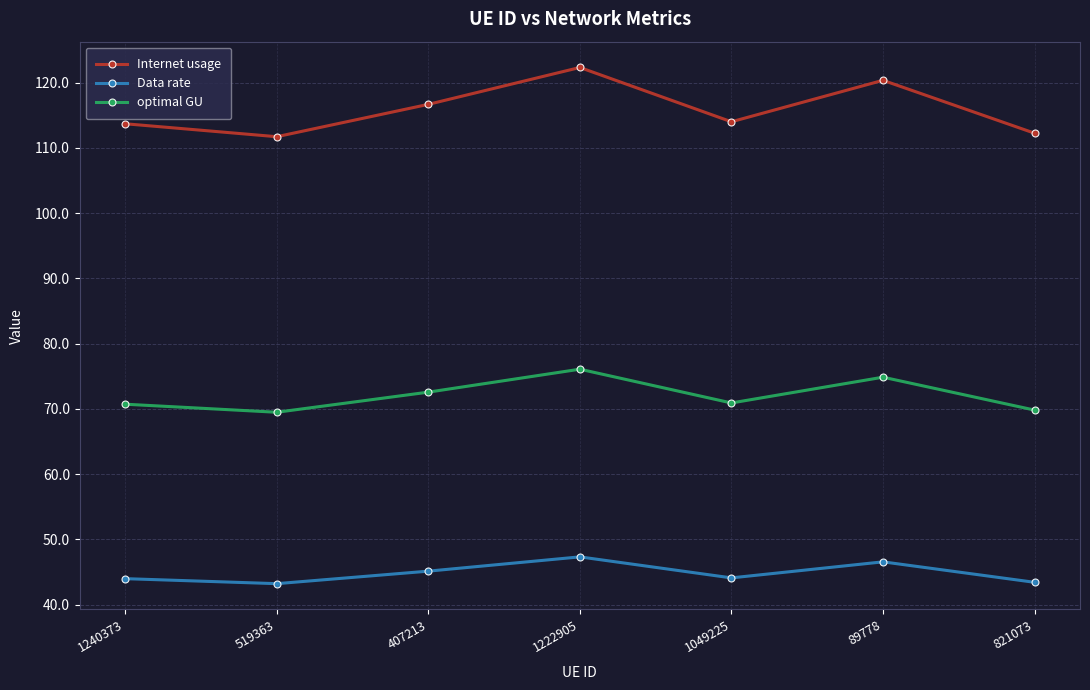

What is the minimum value shown in the chart?

43.2